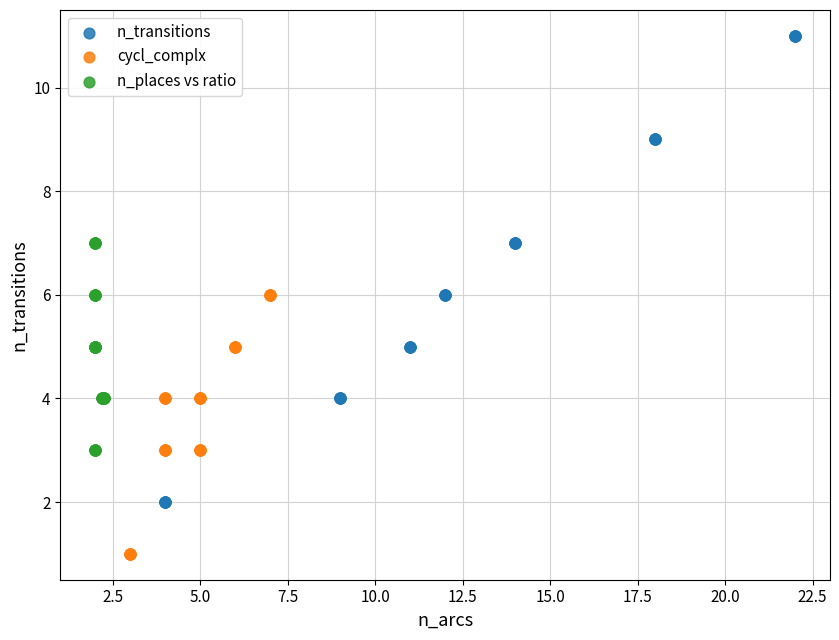

Which series contains the lowest Y value?

cycl_complx